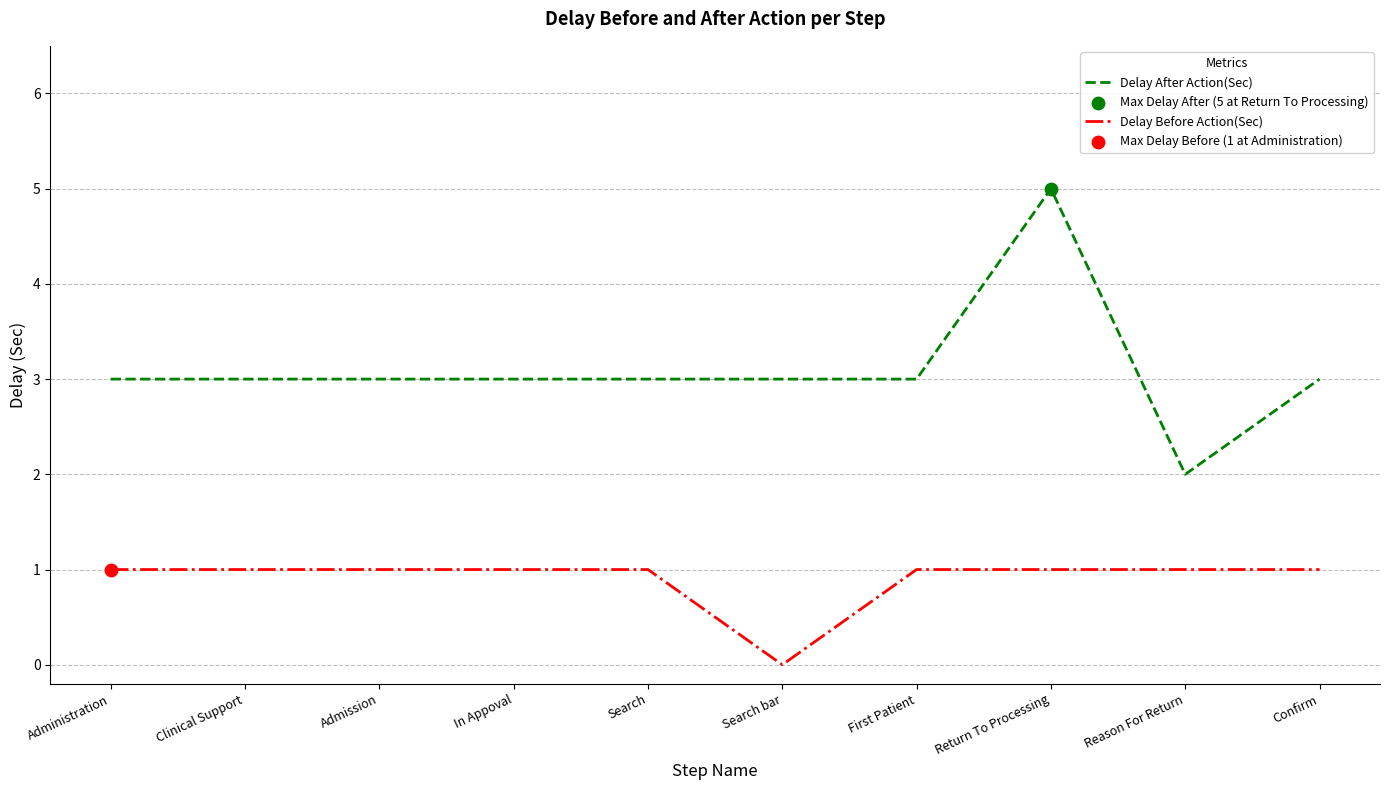

Which series changed the most between Return To Processing and Reason For Return?

Delay After Action(Sec)